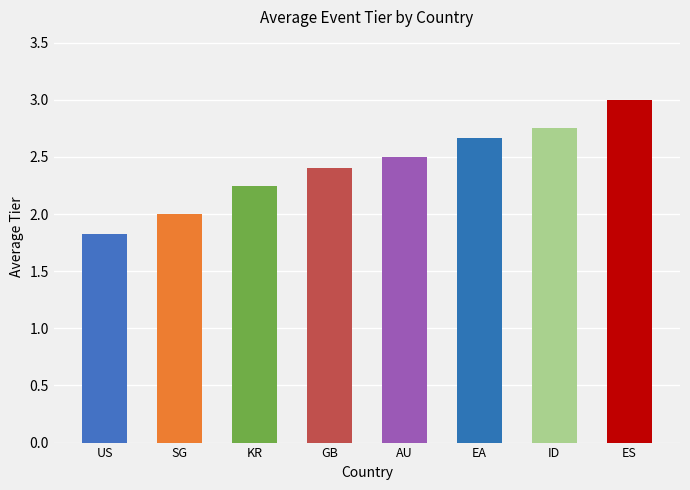

The value at EA is 2.7. True or false?

True